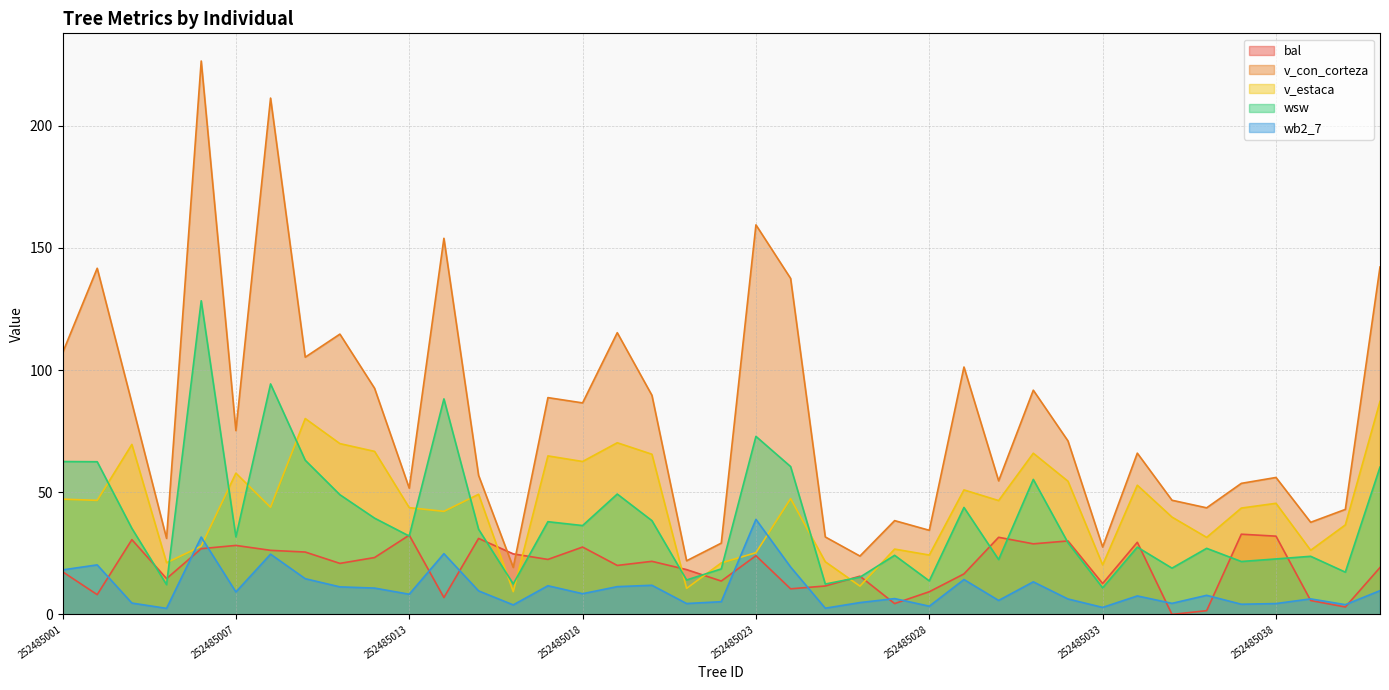

Where is the first local minimum for bal?

252485002